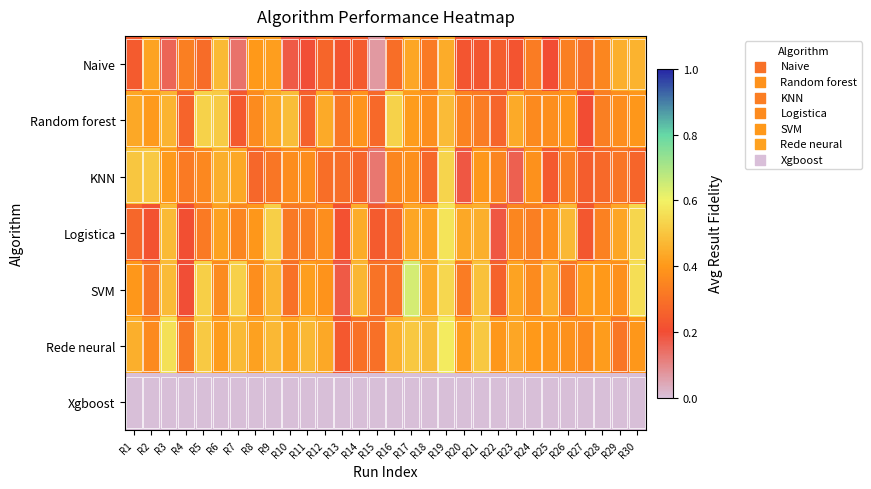

Reading left to right, transcribe all the data shown in this chart.

Naive: R1=0.2	R2=0.4	R3=0.2	R4=0.3	R5=0.3	R6=0.5	R7=0.1	R8=0.4	R9=0.4	R10=0.2	R11=0.2	R12=0.3	R13=0.2	R14=0.2	R15=0.1	R16=0.3	R17=0.4	R18=0.3	R19=0.4	R20=0.2	R21=0.2	R22=0.2	R23=0.2	R24=0.3	R25=0.2	R26=0.3	R27=0.3	R28=0.4	R29=0.5	R30=0.5
Random forest: R1=0.4	R2=0.4	R3=0.5	R4=0.3	R5=0.5	R6=0.5	R7=0.2	R8=0.4	R9=0.4	R10=0.5	R11=0.3	R12=0.4	R13=0.3	R14=0.4	R15=0.3	R16=0.5	R17=0.4	R18=0.4	R19=0.5	R20=0.3	R21=0.3	R22=0.3	R23=0.4	R24=0.4	R25=0.4	R26=0.4	R27=0.2	R28=0.3	R29=0.4	R30=0.4
KNN: R1=0.5	R2=0.5	R3=0.4	R4=0.3	R5=0.4	R6=0.5	R7=0.4	R8=0.3	R9=0.3	R10=0.4	R11=0.4	R12=0.3	R13=0.3	R14=0.3	R15=0.1	R16=0.4	R17=0.4	R18=0.3	R19=0.5	R20=0.2	R21=0.4	R22=0.4	R23=0.2	R24=0.4	R25=0.2	R26=0.3	R27=0.2	R28=0.3	R29=0.3	R30=0.3
Logistica: R1=0.3	R2=0.2	R3=0.5	R4=0.2	R5=0.3	R6=0.4	R7=0.4	R8=0.4	R9=0.5	R10=0.3	R11=0.3	R12=0.4	R13=0.2	R14=0.4	R15=0.2	R16=0.3	R17=0.4	R18=0.4	R19=0.6	R20=0.4	R21=0.5	R22=0.2	R23=0.4	R24=0.3	R25=0.4	R26=0.5	R27=0.2	R28=0.3	R29=0.4	R30=0.5
SVM: R1=0.4	R2=0.3	R3=0.5	R4=0.2	R5=0.5	R6=0.4	R7=0.5	R8=0.4	R9=0.5	R10=0.3	R11=0.4	R12=0.4	R13=0.2	R14=0.5	R15=0.3	R16=0.3	R17=0.6	R18=0.4	R19=0.5	R20=0.3	R21=0.5	R22=0.3	R23=0.4	R24=0.4	R25=0.4	R26=0.3	R27=0.4	R28=0.4	R29=0.4	R30=0.6
Rede neural: R1=0.5	R2=0.4	R3=0.6	R4=0.3	R5=0.5	R6=0.4	R7=0.5	R8=0.4	R9=0.5	R10=0.4	R11=0.5	R12=0.4	R13=0.2	R14=0.3	R15=0.3	R16=0.5	R17=0.5	R18=0.5	R19=0.6	R20=0.4	R21=0.5	R22=0.4	R23=0.4	R24=0.4	R25=0.4	R26=0.4	R27=0.4	R28=0.4	R29=0.3	R30=0.4
Xgboost: R1=0.0	R2=0.0	R3=0.0	R4=0.0	R5=0.0	R6=0.0	R7=0.0	R8=0.0	R9=0.0	R10=0.0	R11=0.0	R12=0.0	R13=0.0	R14=0.0	R15=0.0	R16=0.0	R17=0.0	R18=0.0	R19=0.0	R20=0.0	R21=0.0	R22=0.0	R23=0.0	R24=0.0	R25=0.0	R26=0.0	R27=0.0	R28=0.0	R29=0.0	R30=0.0